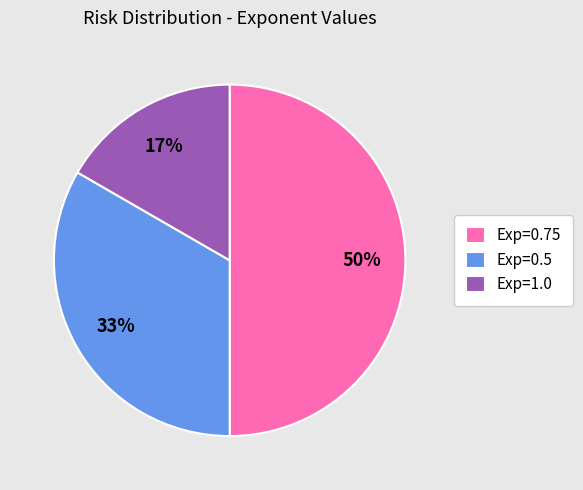

Does Exp=0.5 account for over 50% of the chart?

No